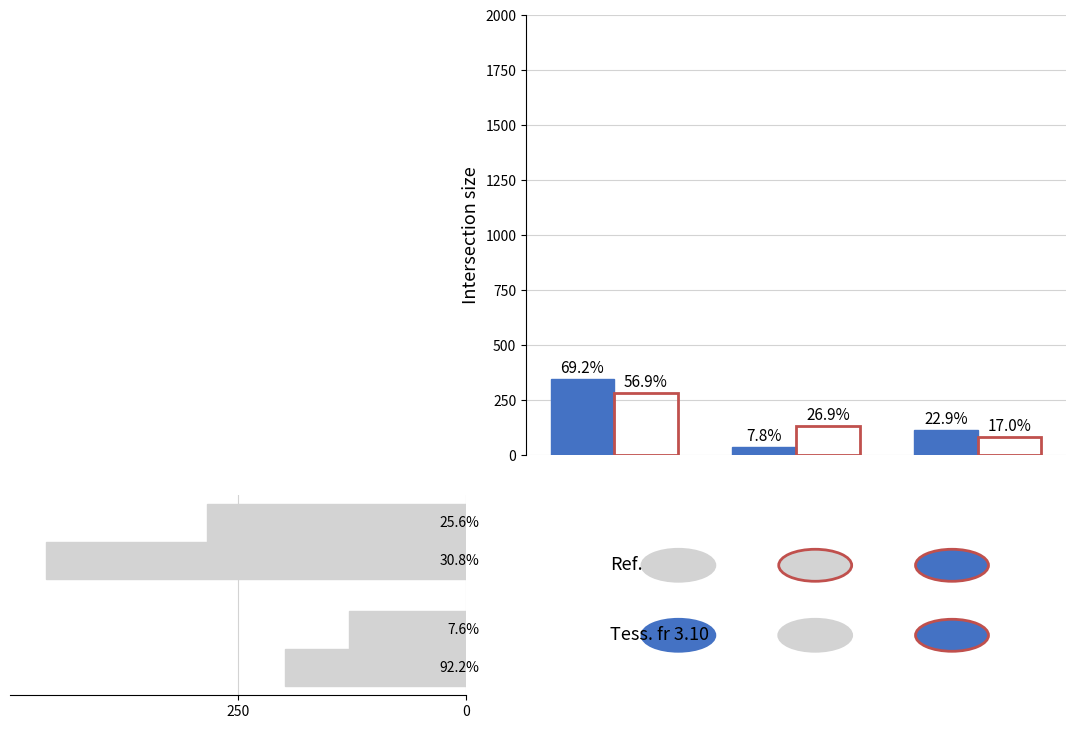

Is it true that Tess. fr 3.10 equals 207 at 250?

False